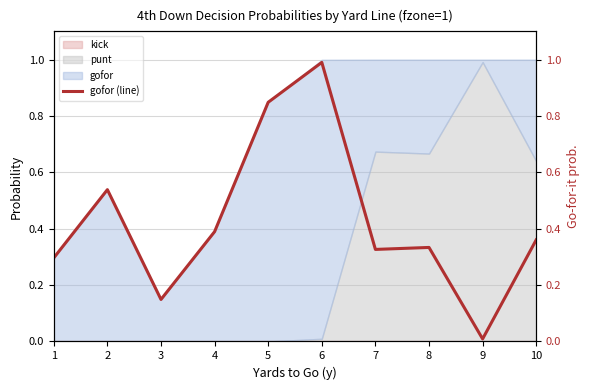

Which label corresponds to the smallest value in the chart?

9